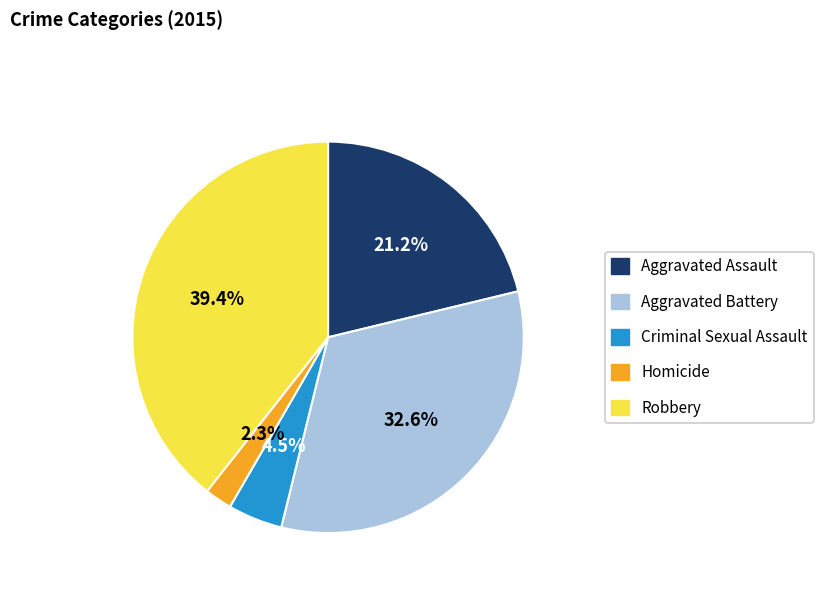

Does any single category account for the majority?

No